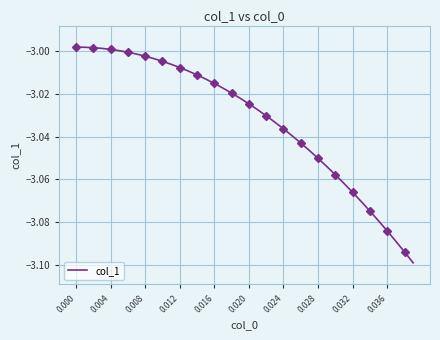

How many lines are shown in the chart?

1